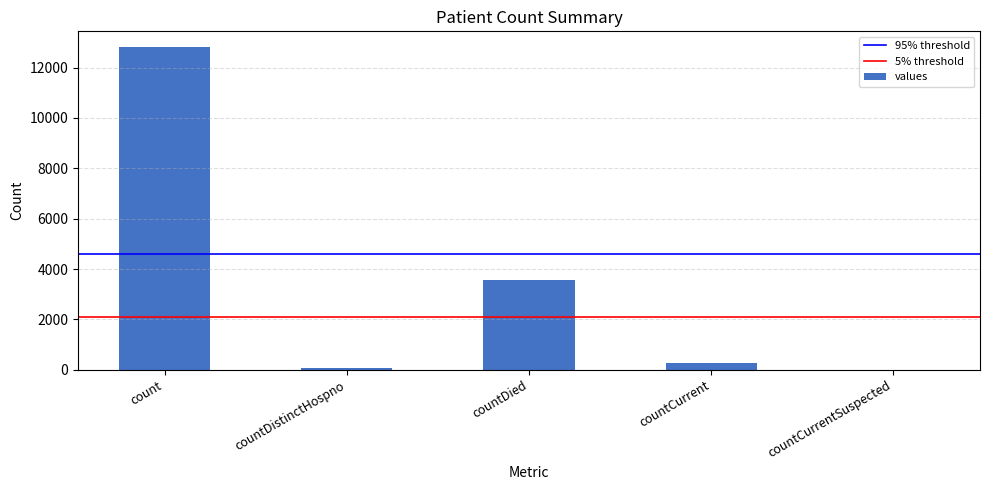

Reading left to right, list all the values displayed in this chart.

count=12801	countDistinctHospno=73	countDied=3558	countCurrent=255	countCurrentSuspected=0